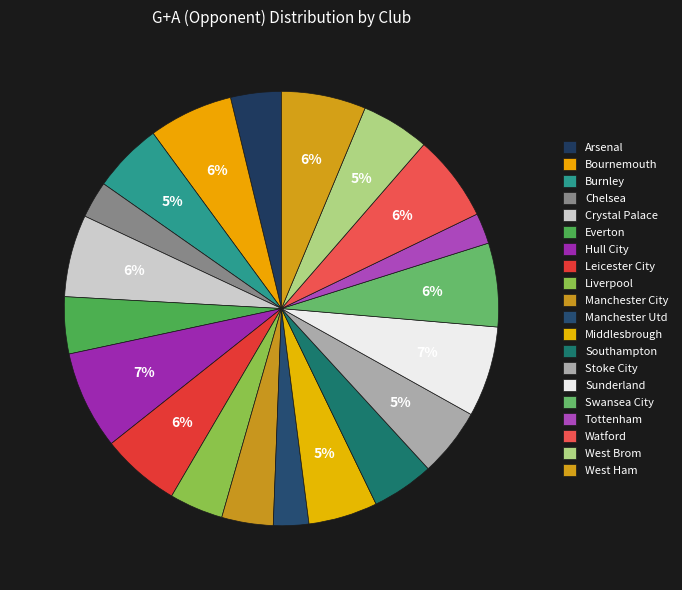

Does Southampton account for over 50% of the chart?

No